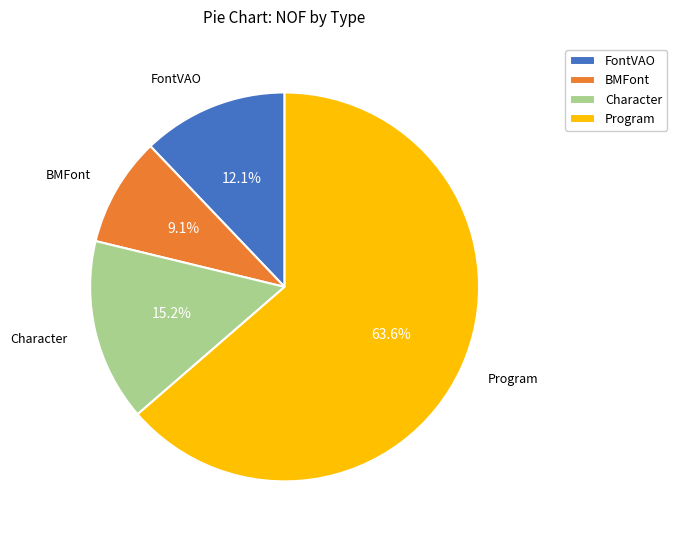

What is the smallest slice in the pie chart?

BMFont